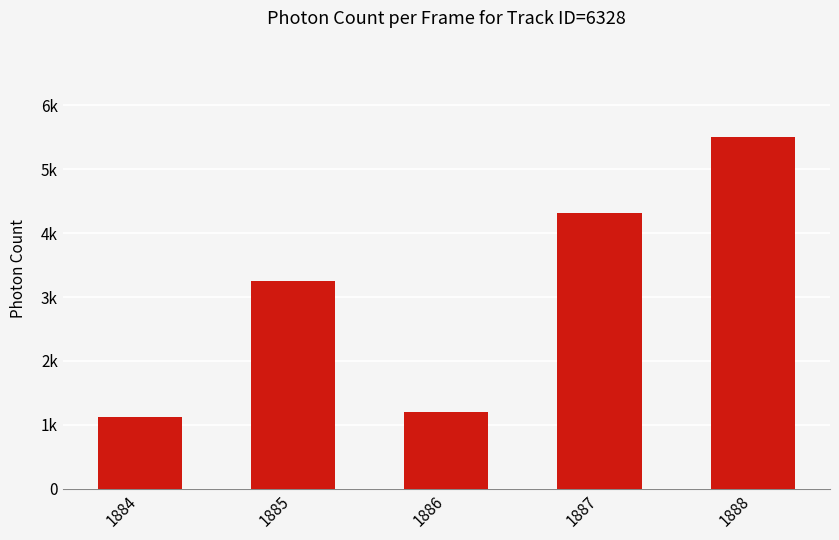

What is the minimum value shown in the chart?

1118.0